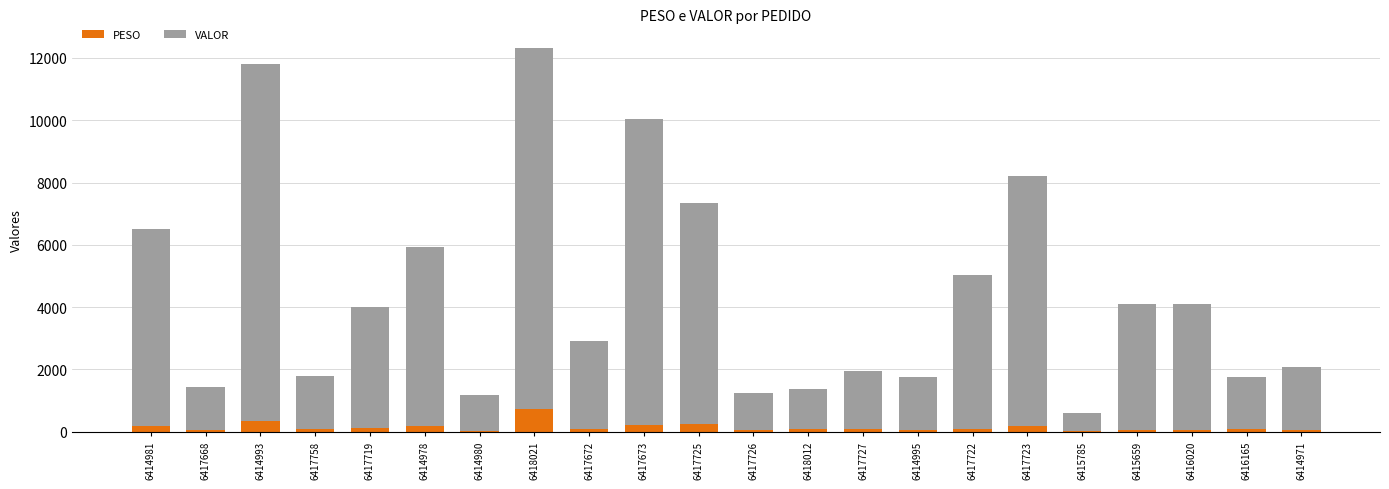

At which label does PESO first exceed 89?

6414981